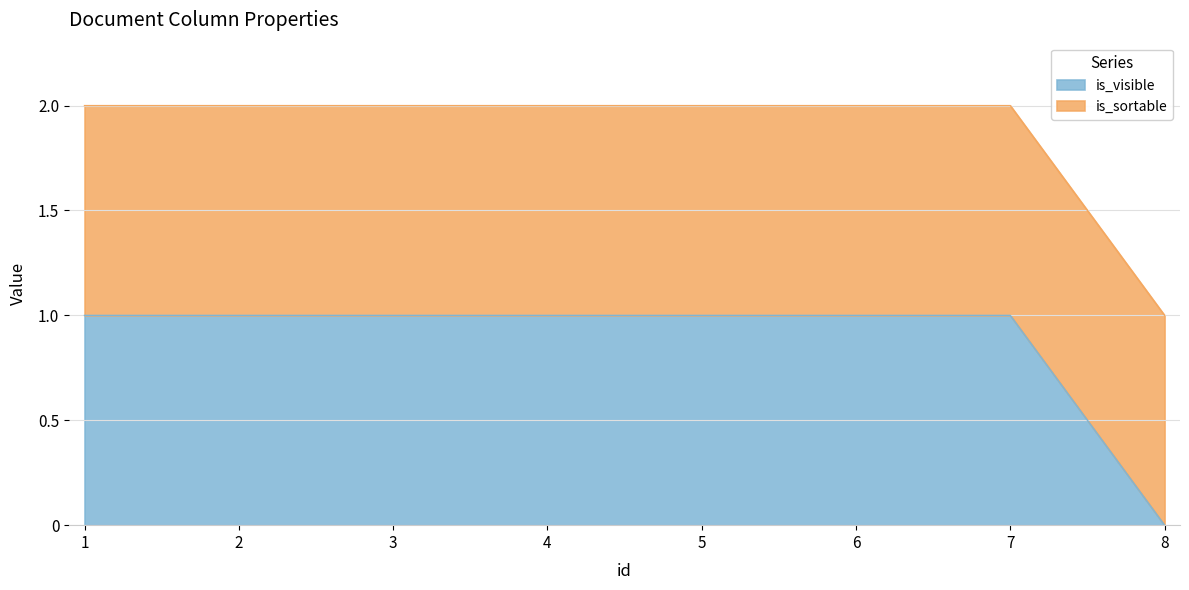

The value of is_visible at 7 is 1. True or false?

True